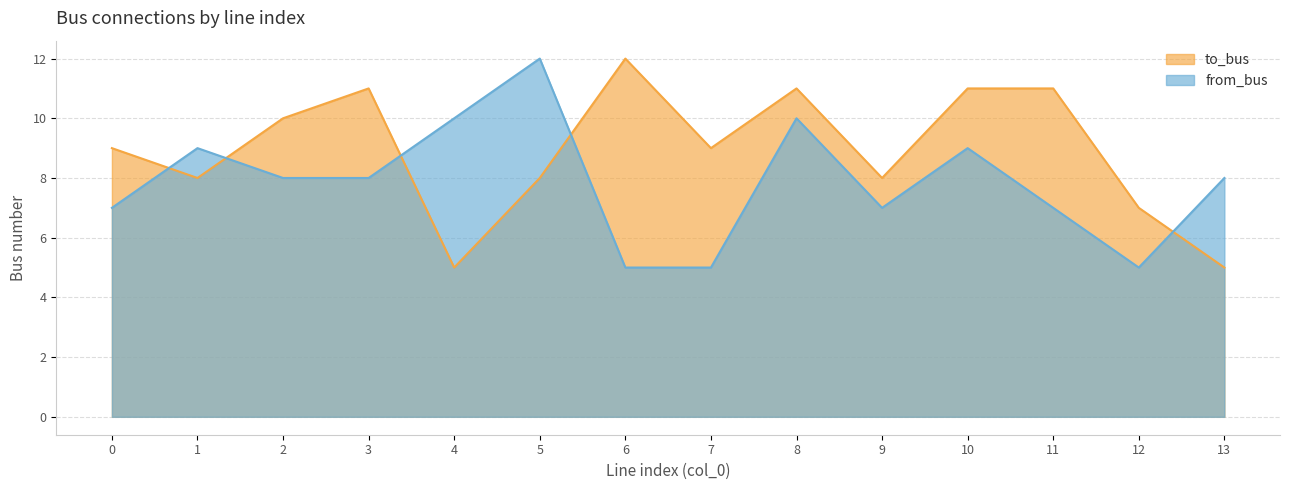

True or false: to_bus has a value of 5 at 13.

True